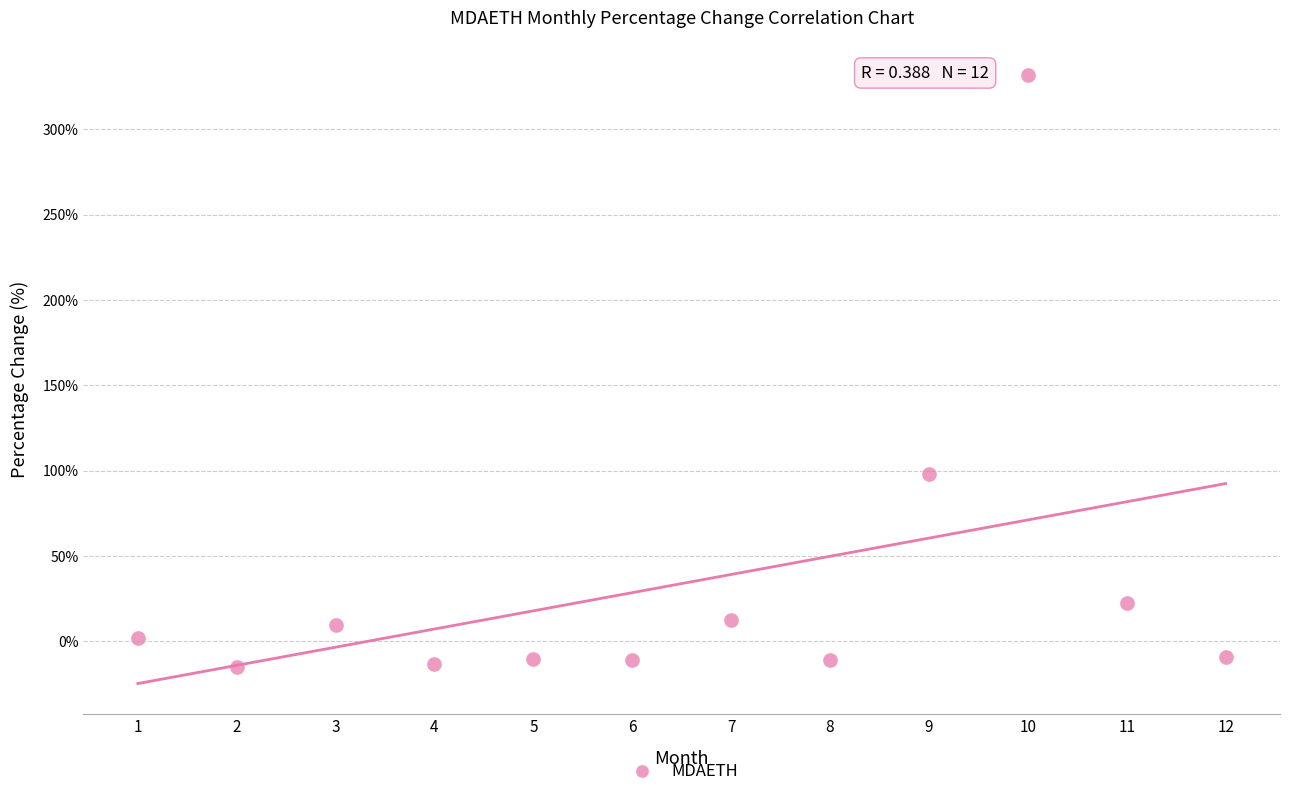

What is the average Y value?

33.8